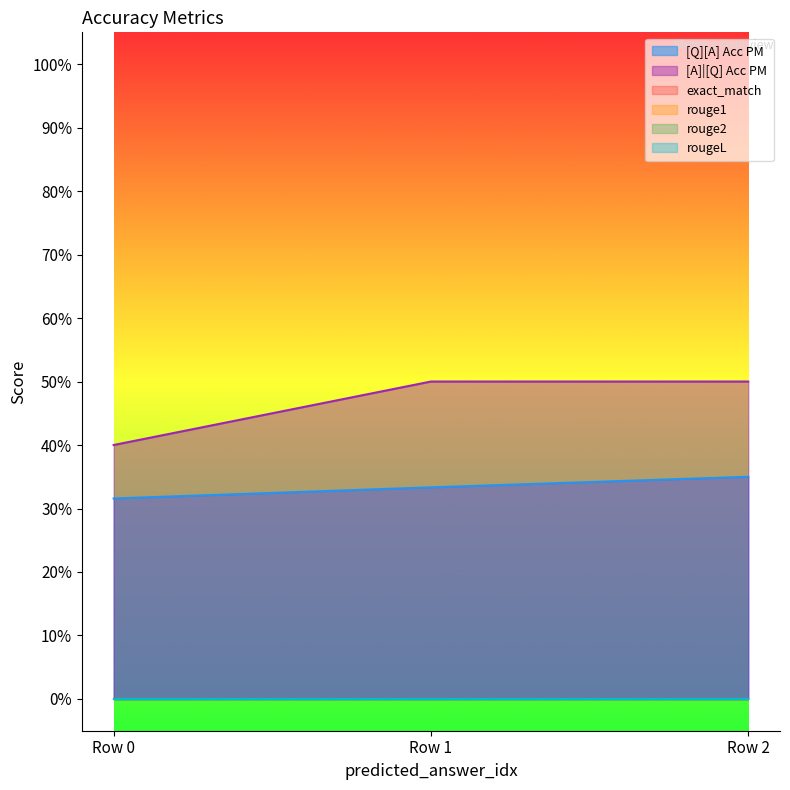

Reading right to left, list all the values displayed in this chart.

[Q][A] Acc PM: 0=0.3	0=0.3	0=0.3
[A]|[Q] Acc PM: 0=0.5	0=0.5	0=0.4
exact_match: 0=0.0	0=0.0	0=0.0
rouge1: 0=0.0	0=0.0	0=0.0
rouge2: 0=0.0	0=0.0	0=0.0
rougeL: 0=0.0	0=0.0	0=0.0